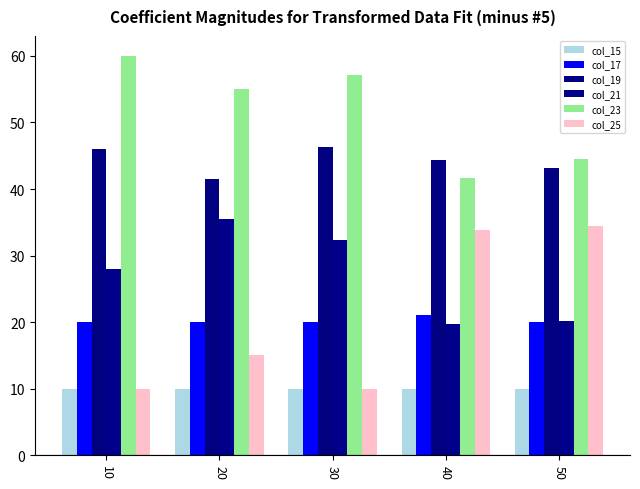

What is the value of the col_15 bar at the 4th from the left?

10.0